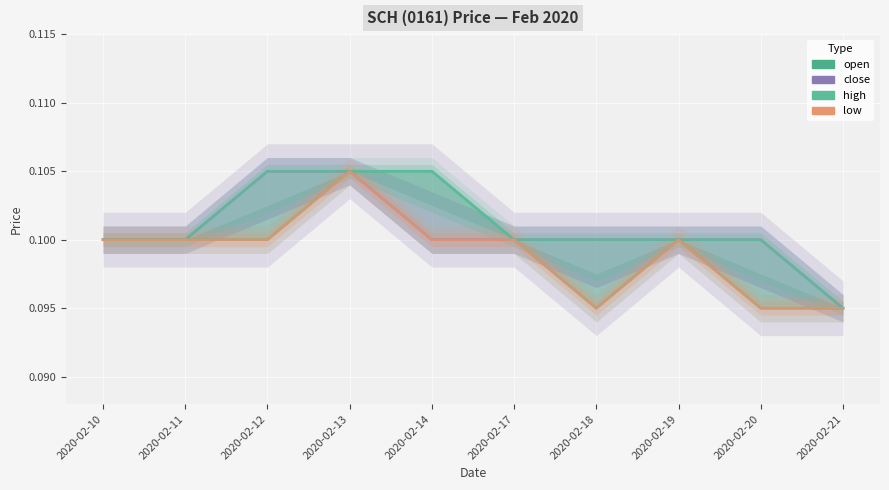

Reading right to left, transcribe all the data shown in this chart.

open: 0.1	0.1	0.1	0.1	0.1	0.1	0.1	0.1	0.1	0.1
close: 0.1	0.1	0.1	0.1	0.1	0.1	0.1	0.1	0.1	0.1
high: 0.1	0.1	0.1	0.1	0.1	0.1	0.1	0.1	0.1	0.1
low: 0.1	0.1	0.1	0.1	0.1	0.1	0.1	0.1	0.1	0.1